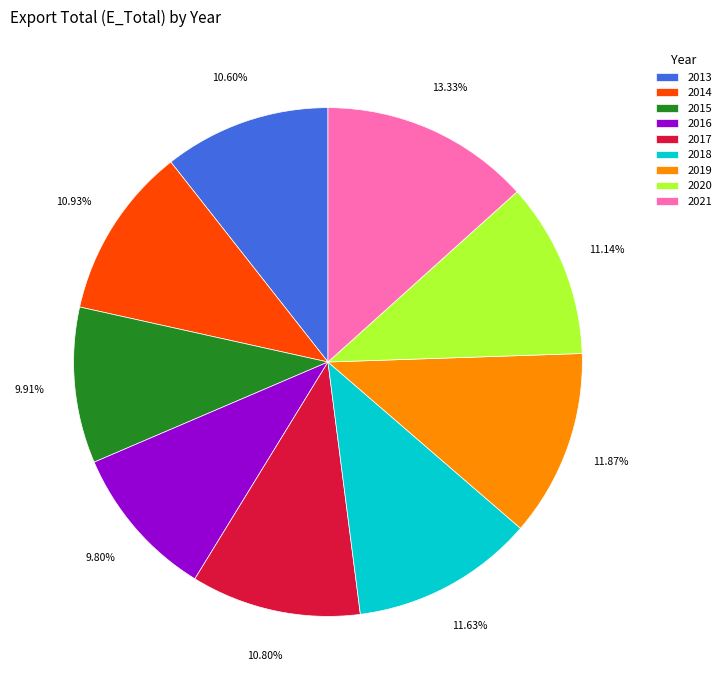

What percentage is the 2015 slice, to the nearest percent?

10%